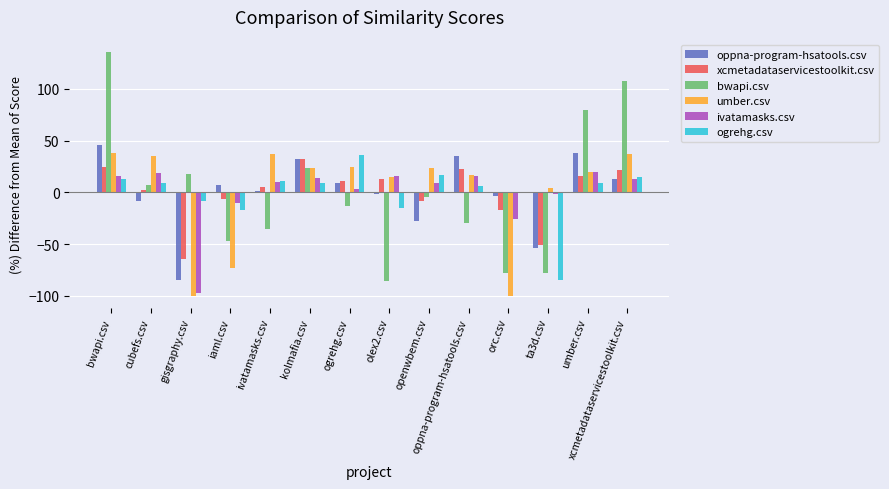

Reading left to right, what are all the values shown in this chart?

oppna-program-hsatools.csv: bwapi.csv=45.5	cubefs.csv=-8.1	gisgraphy.csv=-84.7	iaml.csv=7.2	ivatamasks.csv=1.1	kolmafia.csv=31.7	ogrehg.csv=8.8	olex2.csv=-2.0	openwbem.csv=-28.0	oppna-program-hsatools.csv=34.8	orc.csv=-3.5	ta3d.csv=-54.0	umber.csv=37.9	xcmetadataservicestoolkit.csv=13.3
xcmetadataservicestoolkit.csv: bwapi.csv=24.4	cubefs.csv=2.2	gisgraphy.csv=-64.4	iaml.csv=-6.7	ivatamasks.csv=5.2	kolmafia.csv=31.9	ogrehg.csv=11.1	olex2.csv=12.6	openwbem.csv=-8.1	oppna-program-hsatools.csv=23.0	orc.csv=-17.0	ta3d.csv=-51.1	umber.csv=15.6	xcmetadataservicestoolkit.csv=21.5
bwapi.csv: bwapi.csv=135.7	cubefs.csv=6.6	gisgraphy.csv=17.8	iaml.csv=-46.7	ivatamasks.csv=-35.5	kolmafia.csv=23.4	ogrehg.csv=-13.0	olex2.csv=-86.0	openwbem.csv=-4.6	oppna-program-hsatools.csv=-29.9	orc.csv=-77.6	ta3d.csv=-77.6	umber.csv=79.6	xcmetadataservicestoolkit.csv=107.6
umber.csv: bwapi.csv=38.3	cubefs.csv=34.9	gisgraphy.csv=-100.0	iaml.csv=-73.0	ivatamasks.csv=36.6	kolmafia.csv=23.1	ogrehg.csv=24.8	olex2.csv=14.7	openwbem.csv=23.1	oppna-program-hsatools.csv=16.4	orc.csv=-100.0	ta3d.csv=4.6	umber.csv=19.8	xcmetadataservicestoolkit.csv=36.6
ivatamasks.csv: bwapi.csv=15.7	cubefs.csv=18.6	gisgraphy.csv=-97.1	iaml.csv=-10.0	ivatamasks.csv=10.0	kolmafia.csv=14.3	ogrehg.csv=2.9	olex2.csv=15.7	openwbem.csv=8.6	oppna-program-hsatools.csv=15.7	orc.csv=-25.7	ta3d.csv=-1.4	umber.csv=20.0	xcmetadataservicestoolkit.csv=12.9
ogrehg.csv: bwapi.csv=12.9	cubefs.csv=8.7	gisgraphy.csv=-8.4	iaml.csv=-16.9	ivatamasks.csv=10.8	kolmafia.csv=8.7	ogrehg.csv=36.4	olex2.csv=-14.8	openwbem.csv=17.2	oppna-program-hsatools.csv=6.5	orc.csv=0.2	ta3d.csv=-85.1	umber.csv=8.7	xcmetadataservicestoolkit.csv=15.1